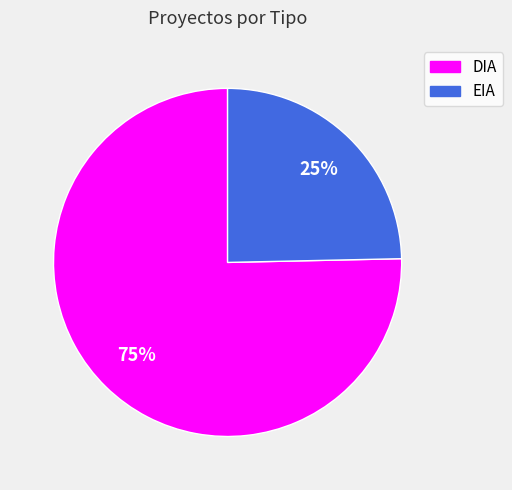

What is the smallest slice in the pie chart?

EIA